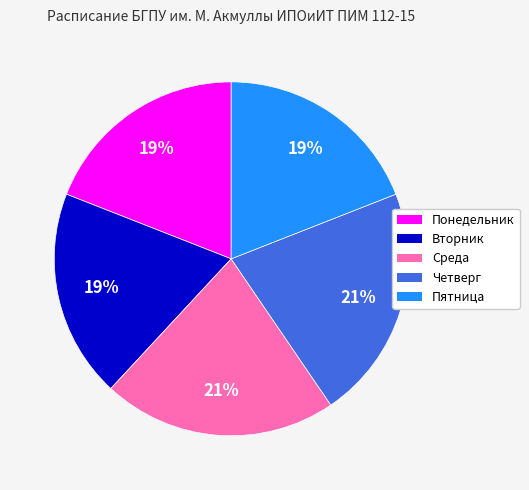

Count the number of slices in the pie.

5